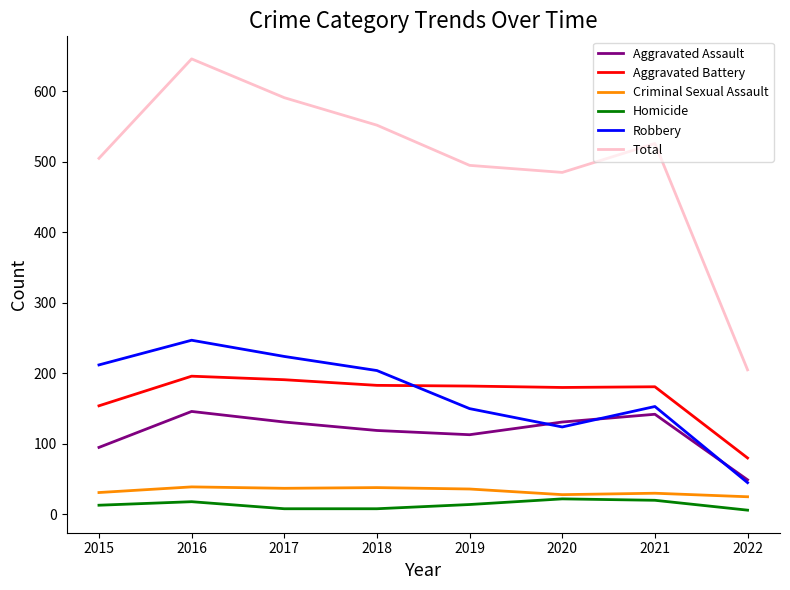

What is the minimum value shown in the chart?

6